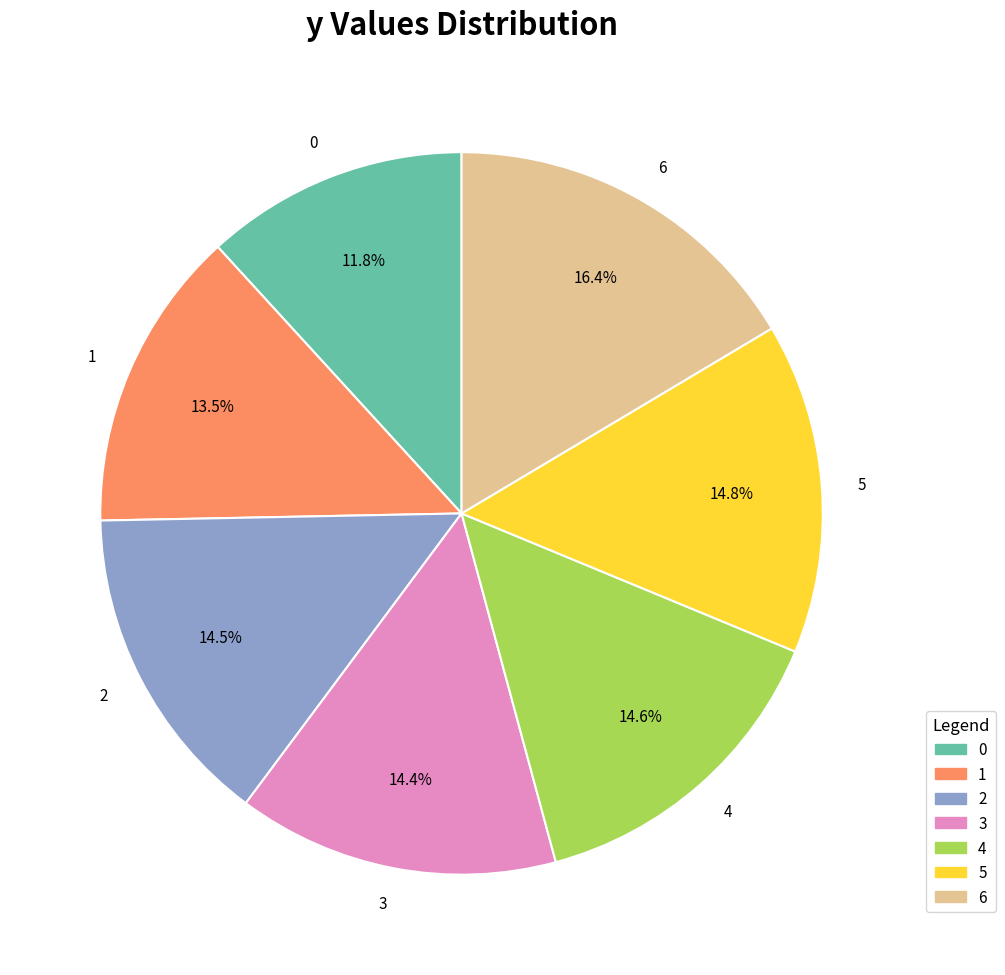

What percentage is NOT represented by 0?

88.2%